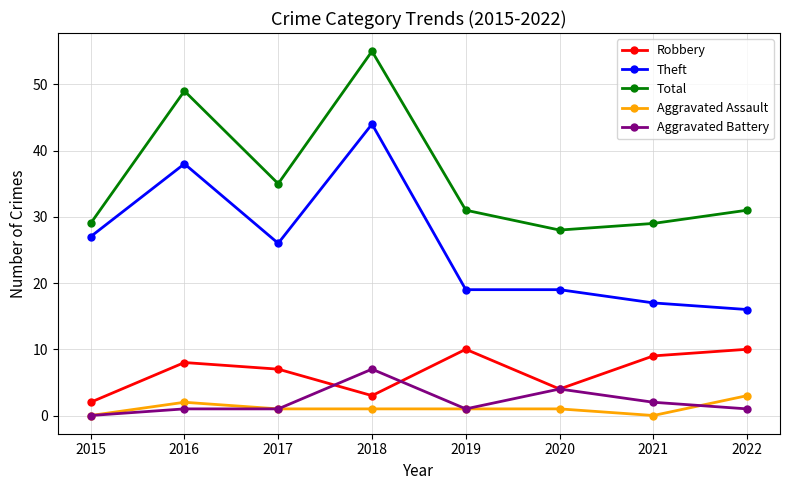

Is it true that Robbery equals 9 at 2021?

True